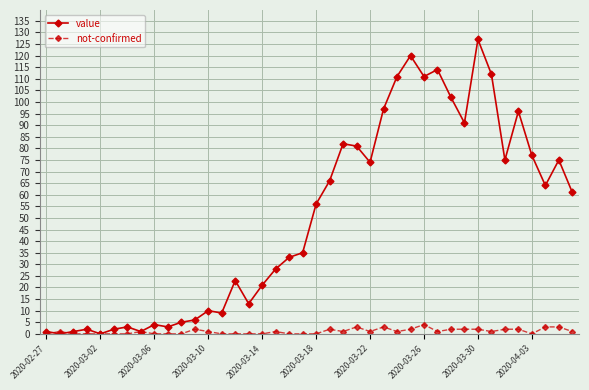

True or false: value has more than 1 interior local peaks.

True